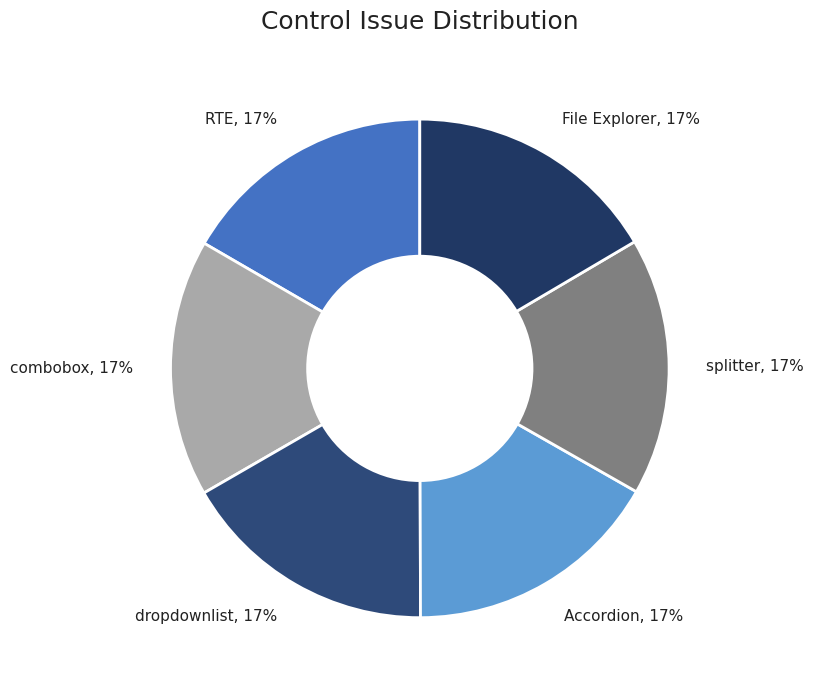

To the nearest percent, what portion does splitter represent?

17%